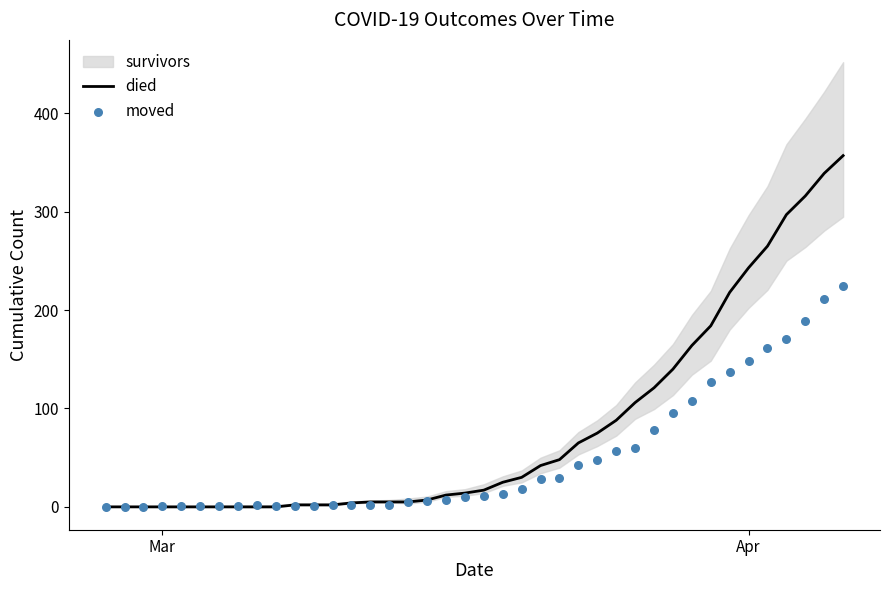

Which series has the largest Y range (max minus min)?

died